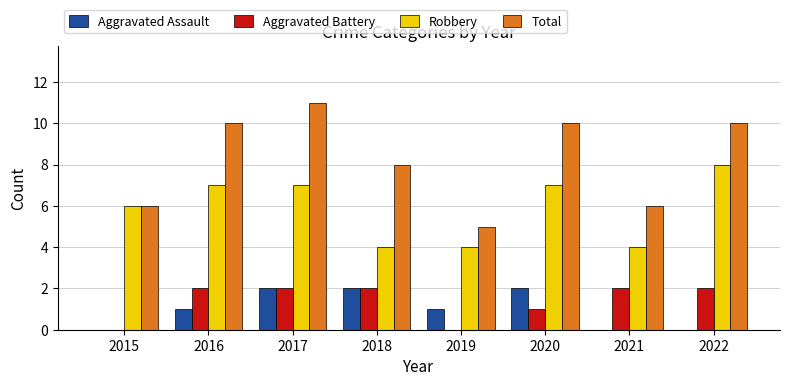

What is the sum of all Total values?

66